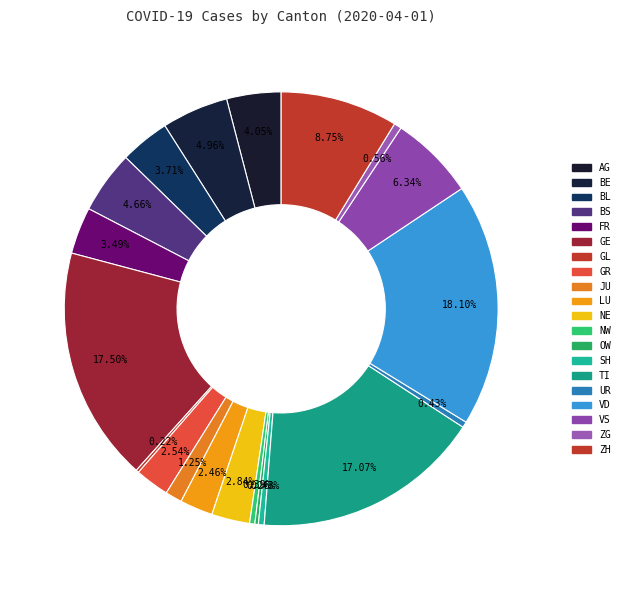

To the nearest percent, what is the difference between the largest and smallest slice percentages?

18%